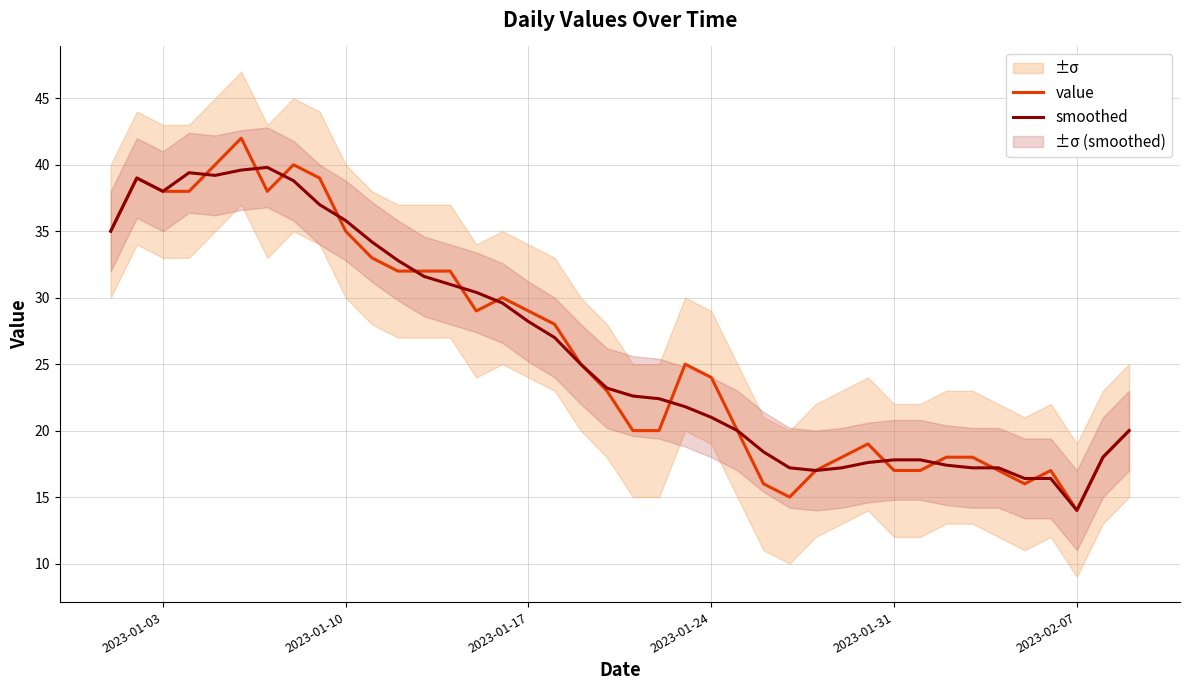

What is the sum of all value values?

1043.0